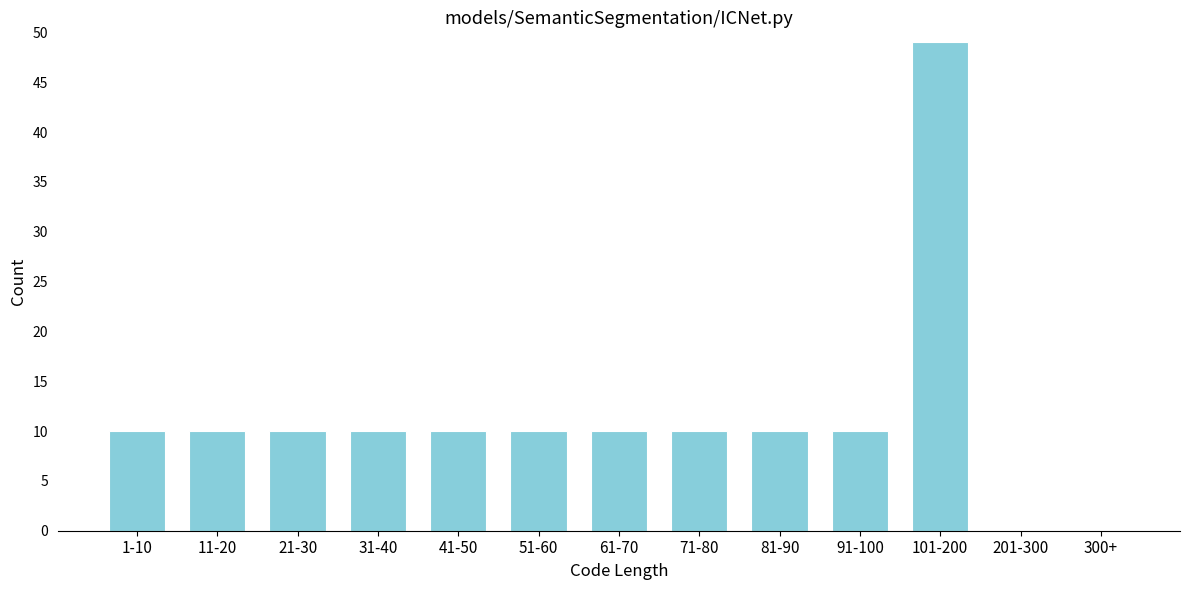

Reading left to right, transcribe all the data shown in this chart.

1-10=10	11-20=10	21-30=10	31-40=10	41-50=10	51-60=10	61-70=10	71-80=10	81-90=10	91-100=10	101-200=49	201-300=0	300+=0